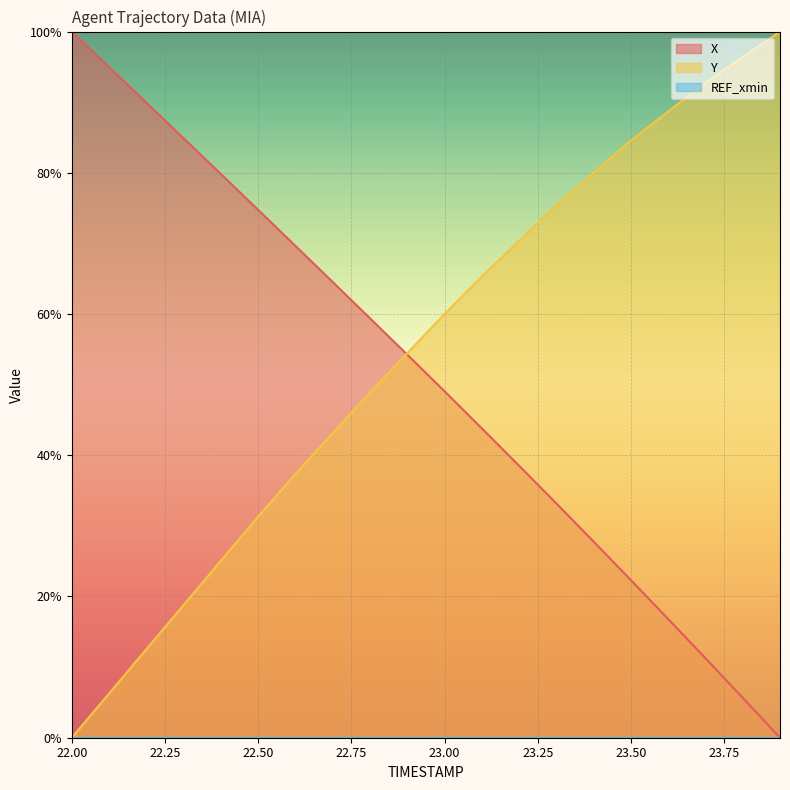

Is the value of X at 22.9 greater than the value of Y at 23.4?

No